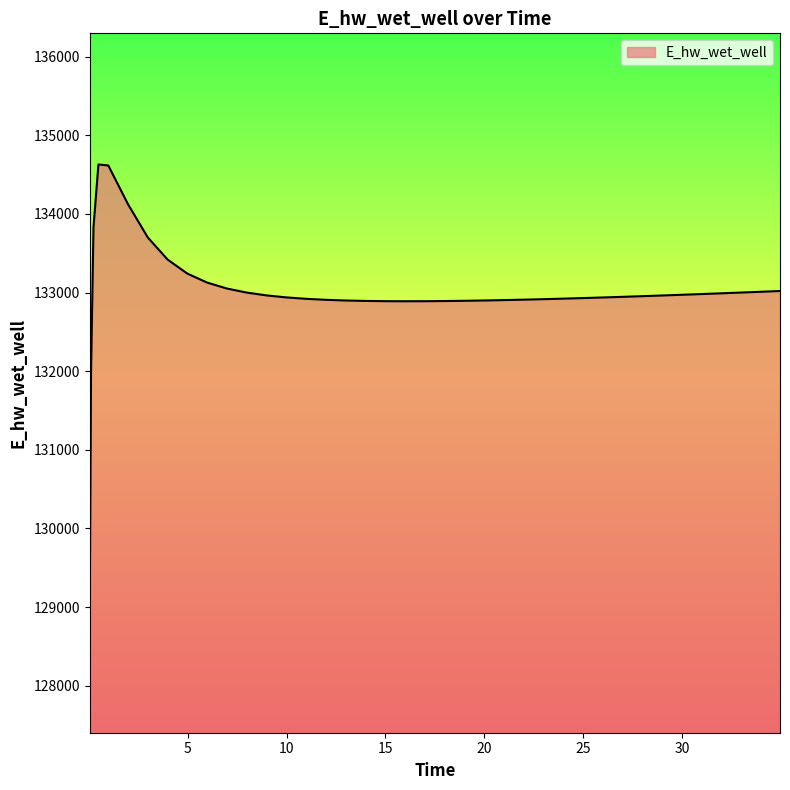

What is the greatest value displayed?

134627.9